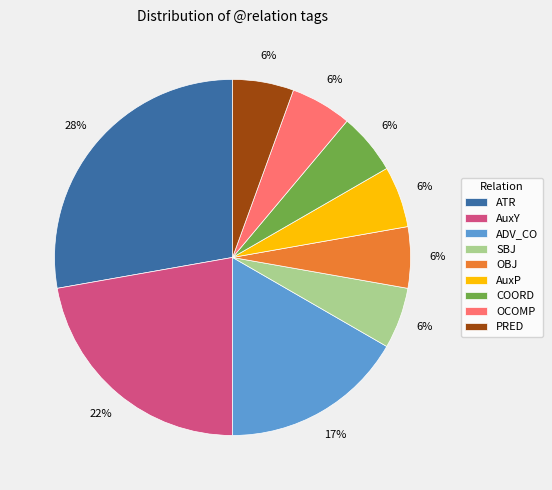

What percentage is the PRED slice, to the nearest percent?

6%